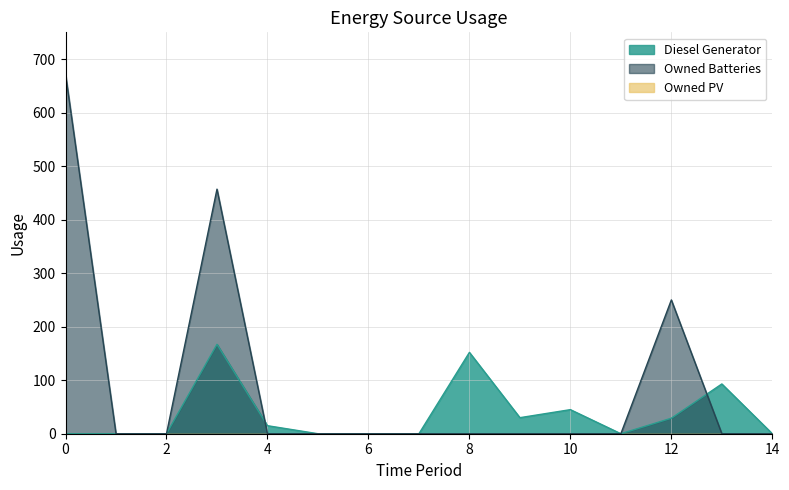

Reading left to right, what are all the values shown in this chart?

Diesel Generator: 0	0	0	167	15	0	0	0	152	30	45	0	29	93	0
Owned Batteries: 672	0	0	457	0	0	0	0	0	0	0	0	250	0	0